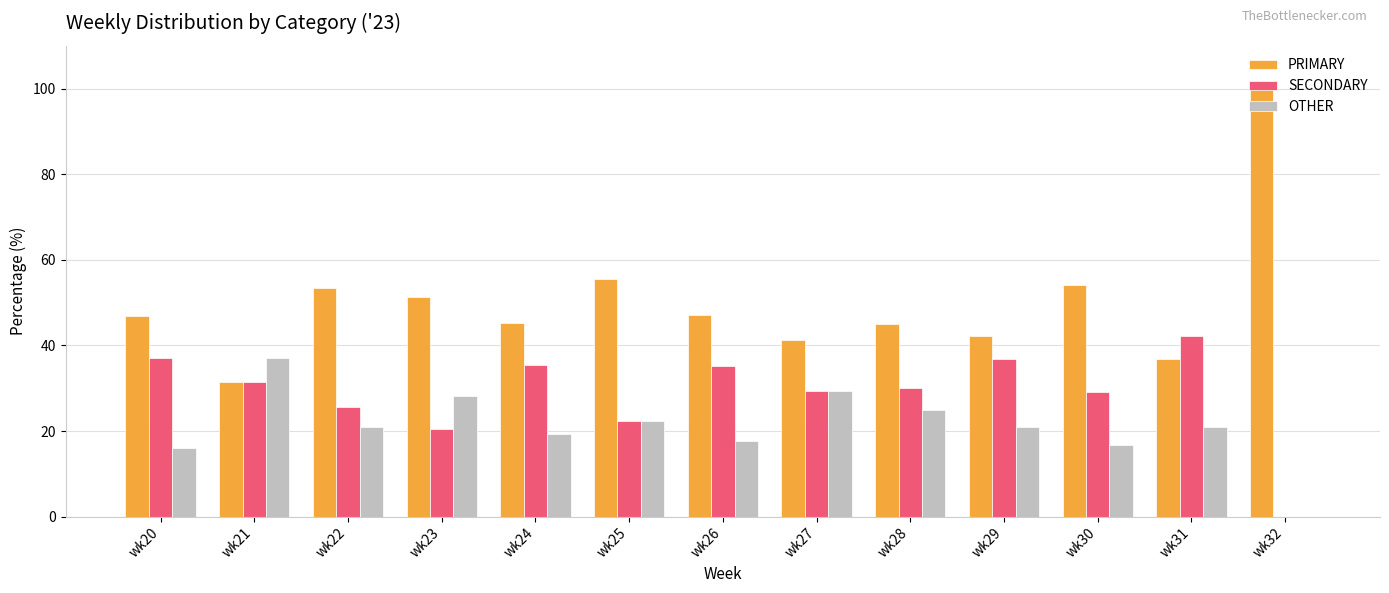

What is the sum of all OTHER values?

274.7